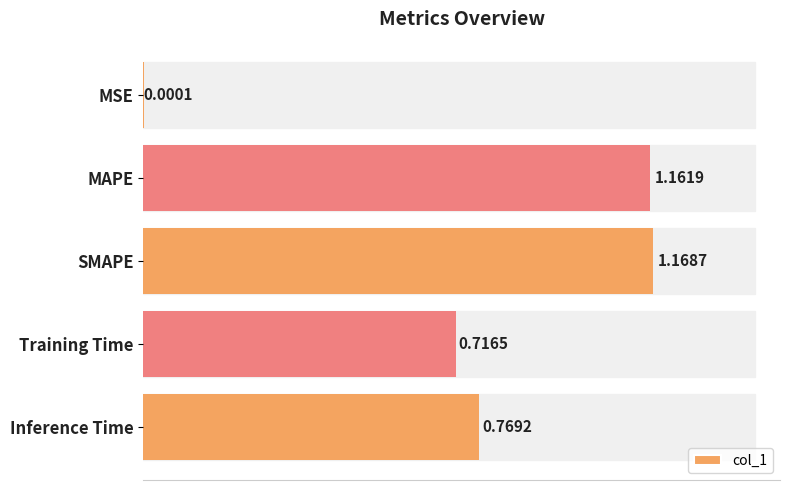

What is the sum of all values?

3.8